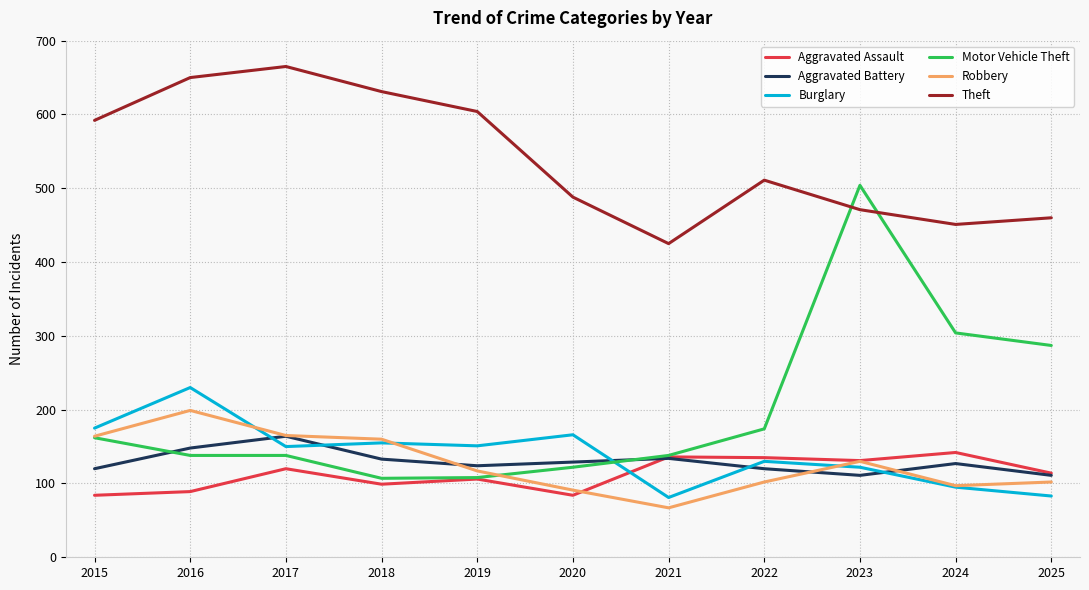

At which category does the chart reach its peak across all series?

2017